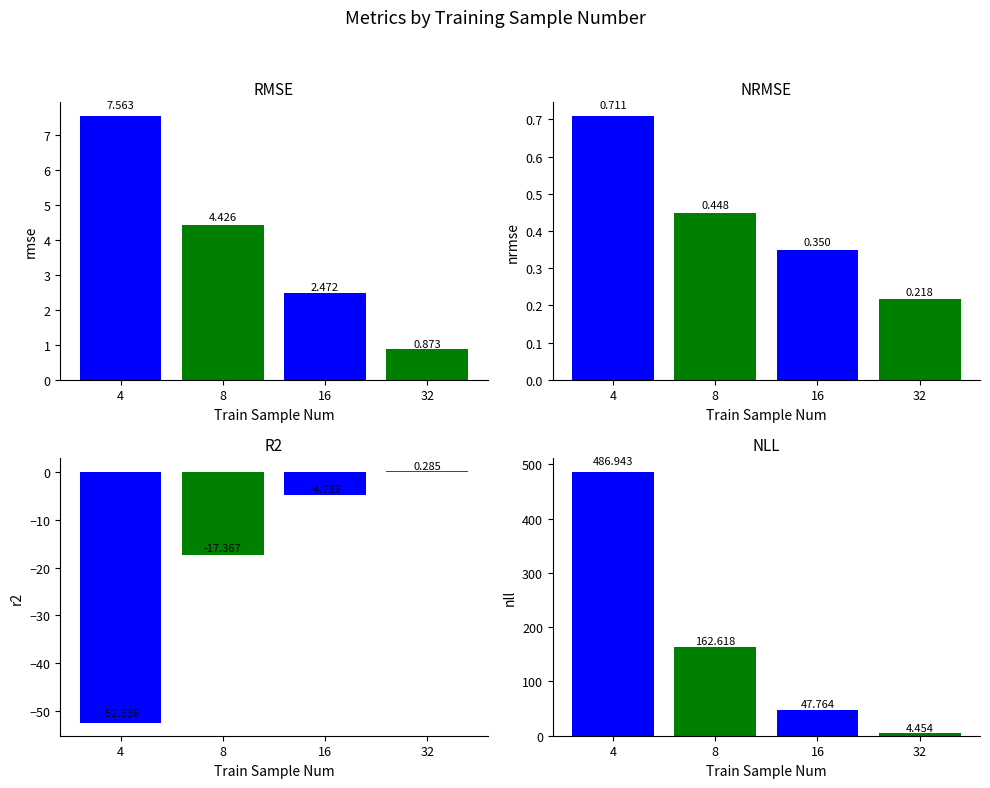

Which series changed the most between 16 and 32?

nll